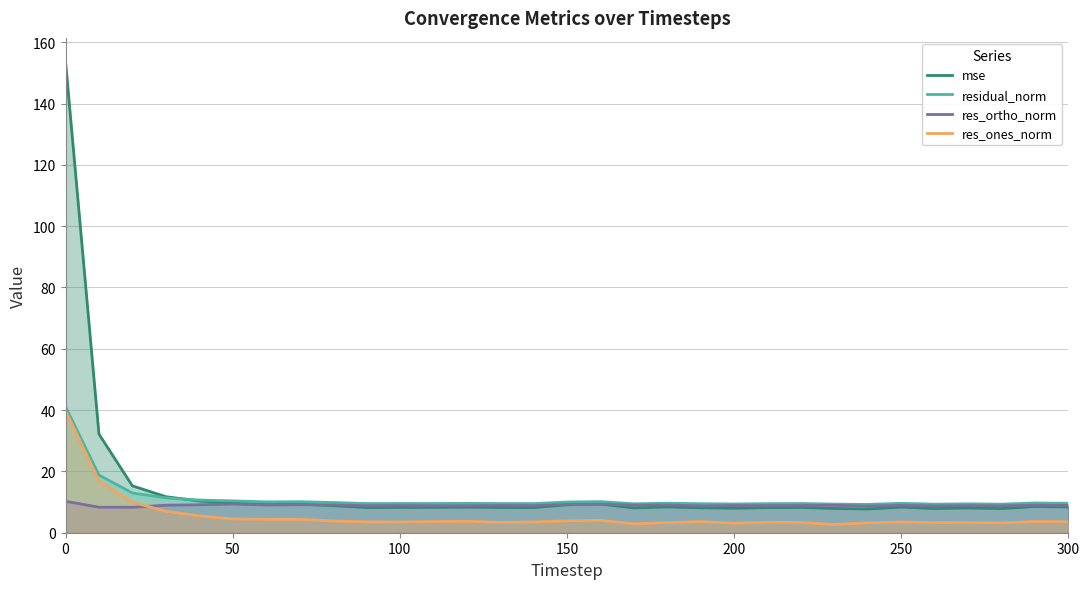

Rank the series by their maximum value, from lowest to highest.

res_ortho_norm, res_ones_norm, residual_norm, mse